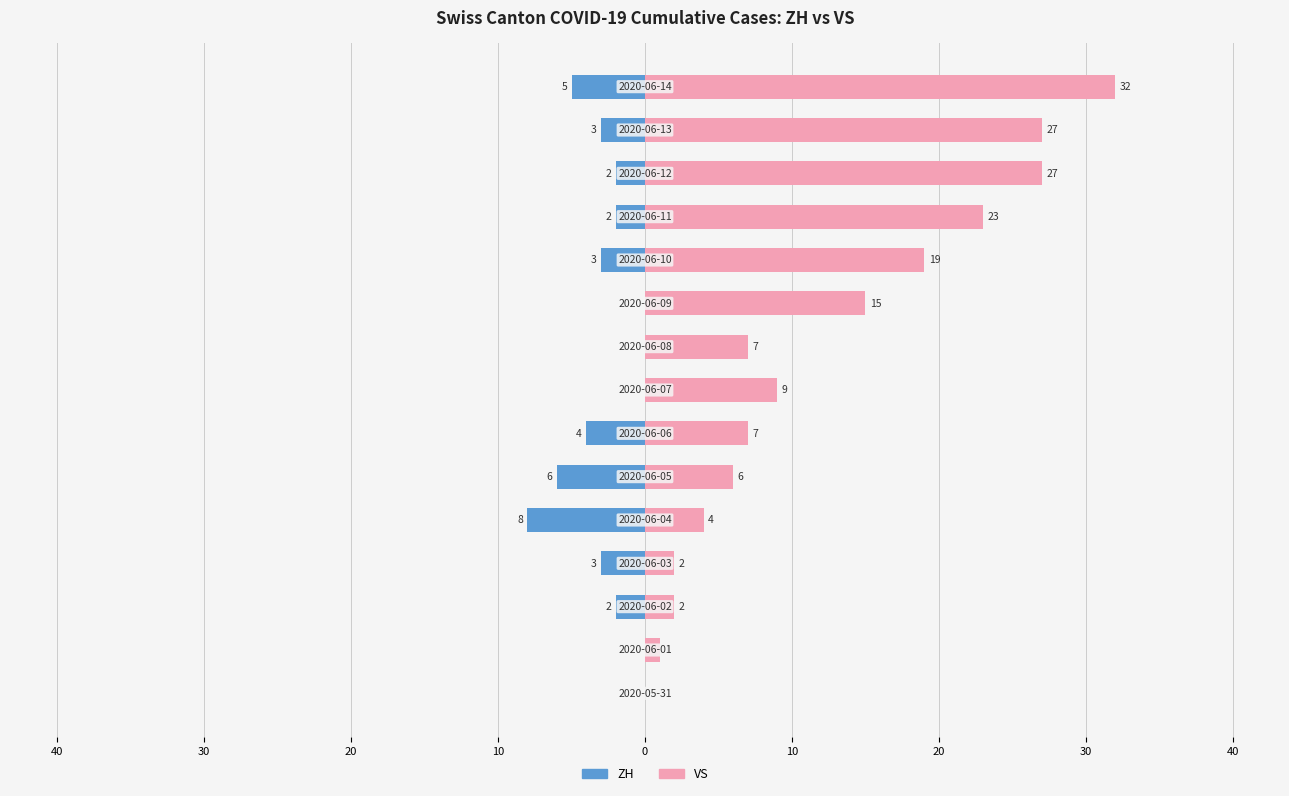

What is the value of the ZH bar at the 4th from the left?

-3